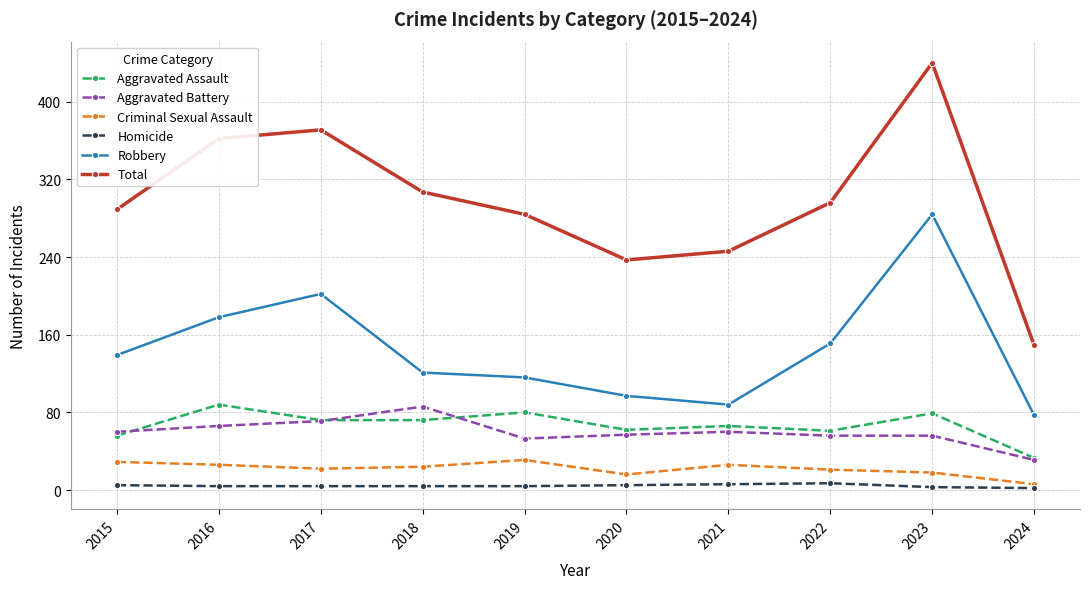

True or false: Total has a value of 398 at 2020.

False